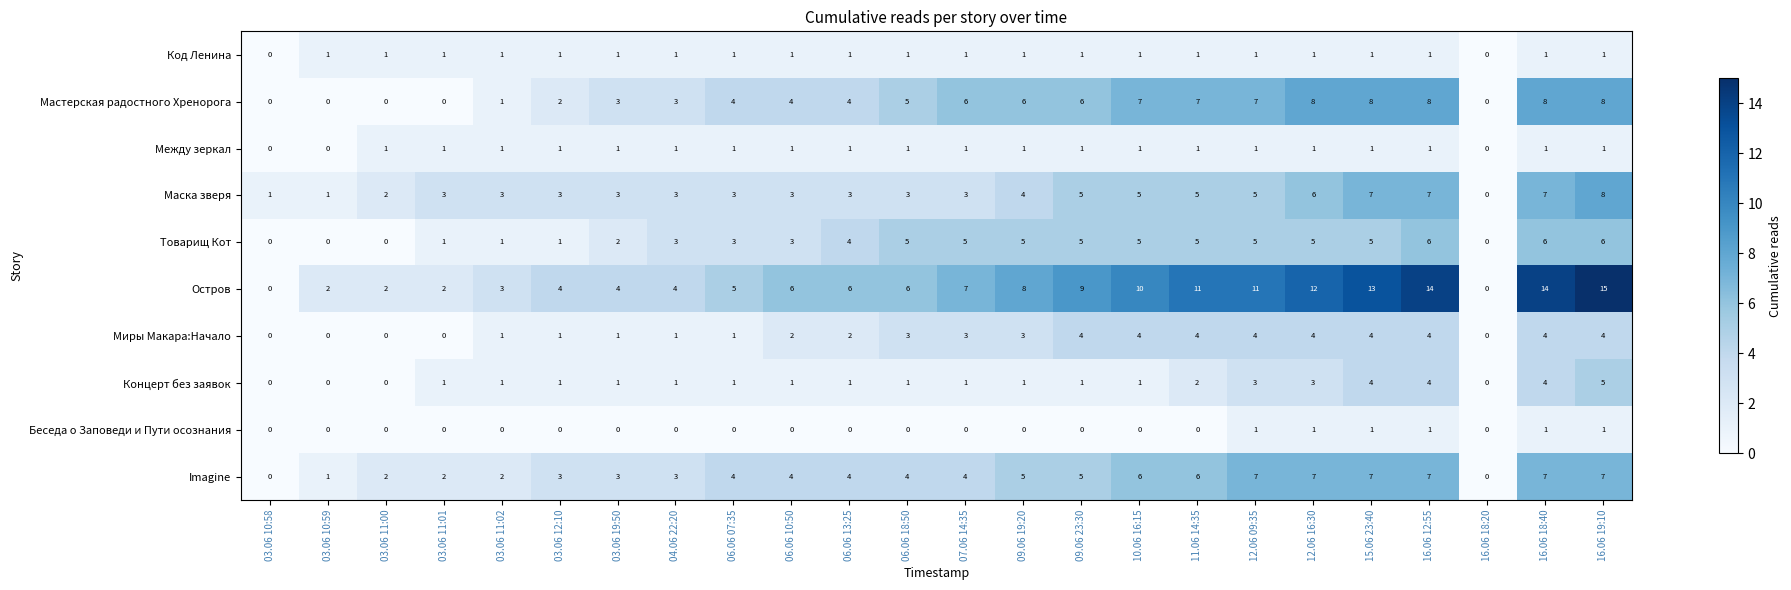

Which series has the largest total across all categories?

Остров